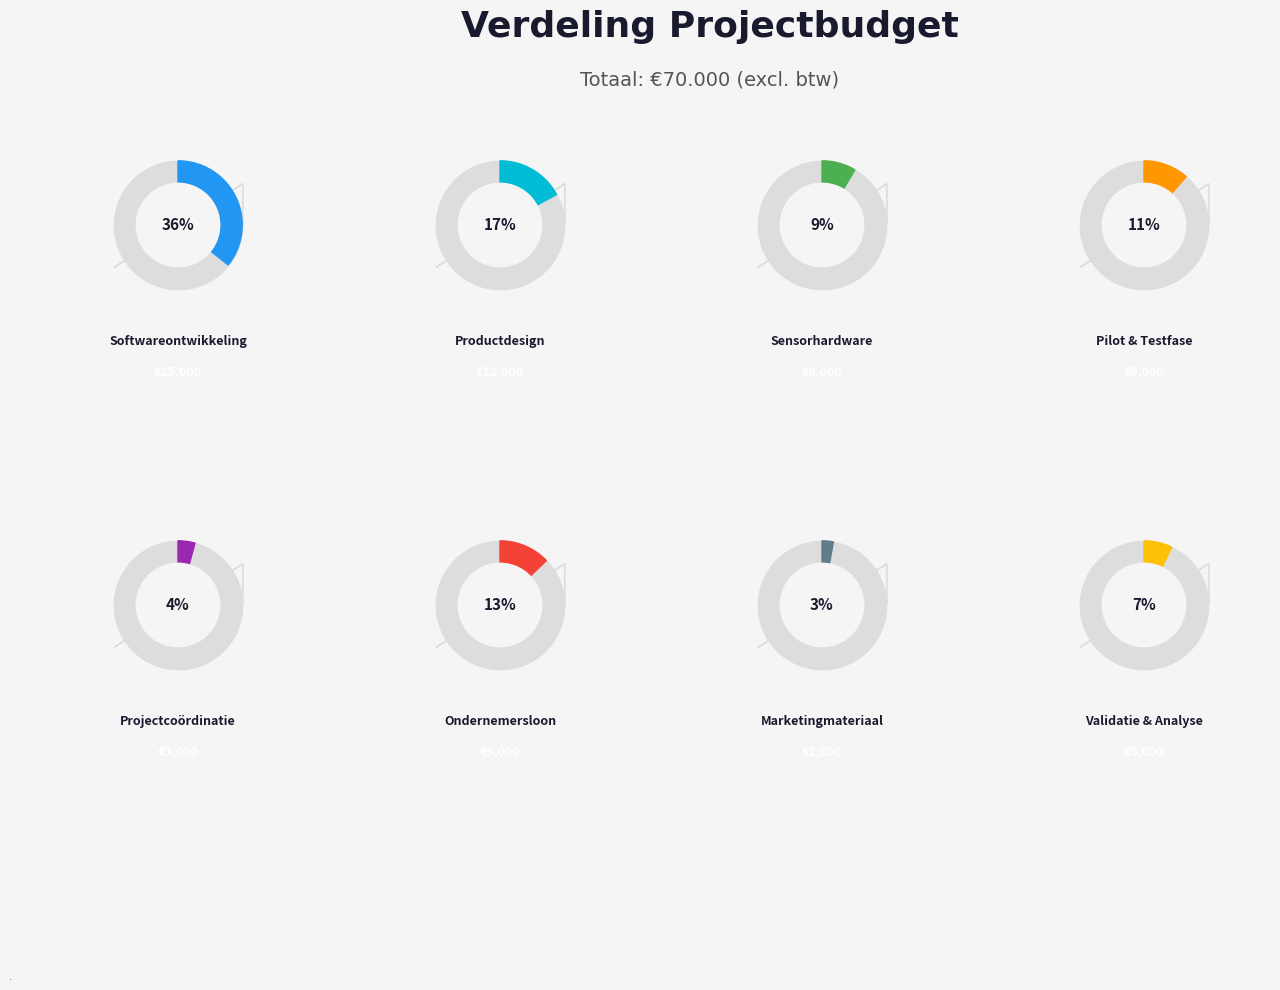

To the nearest percent, what is the difference between the largest and smallest slice percentages?

33%